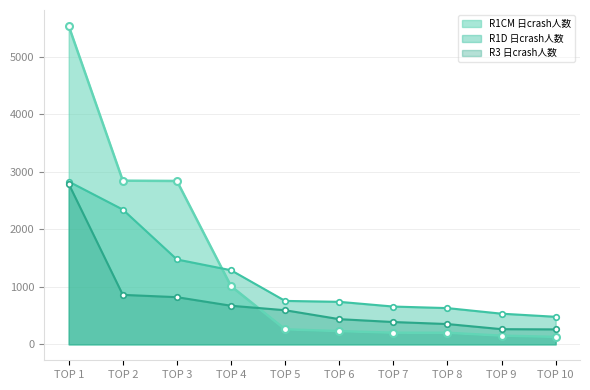

Where do R3 日crash人数 and R1CM 日crash人数 first cross each other?

TOP 4 and TOP 5